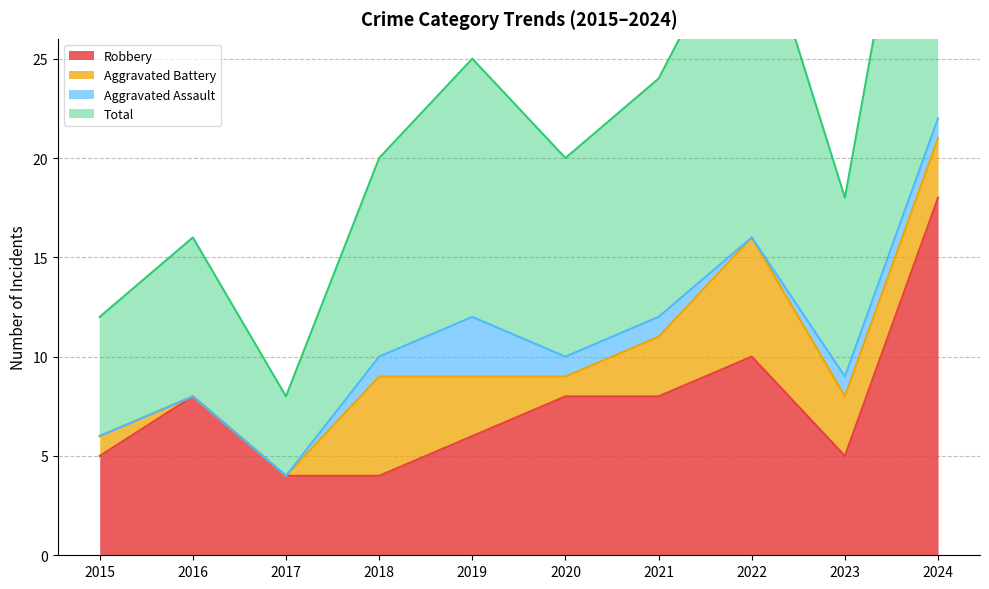

How many interior local valleys does the Total series have?

3